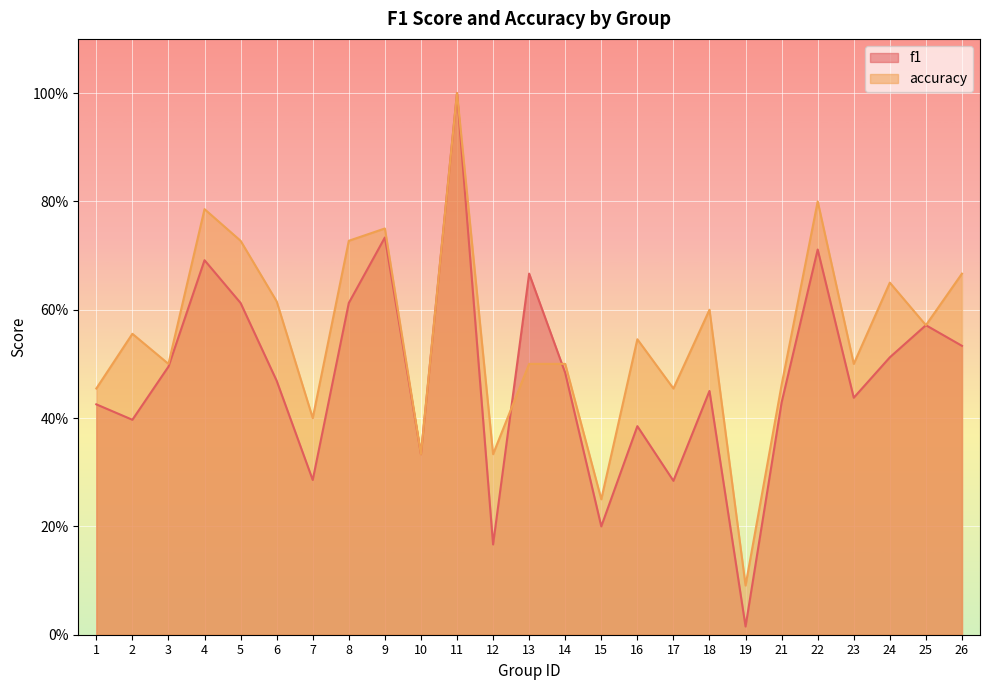

Reading left to right, transcribe all the data shown in this chart.

f1: 0.4	0.4	0.5	0.7	0.6	0.5	0.3	0.6	0.7	0.3	1.0	0.2	0.7	0.5	0.2	0.4	0.3	0.5	0.0	0.4	0.7	0.4	0.5	0.6	0.5
accuracy: 0.5	0.6	0.5	0.8	0.7	0.6	0.4	0.7	0.8	0.3	1.0	0.3	0.5	0.5	0.2	0.5	0.5	0.6	0.1	0.5	0.8	0.5	0.7	0.6	0.7